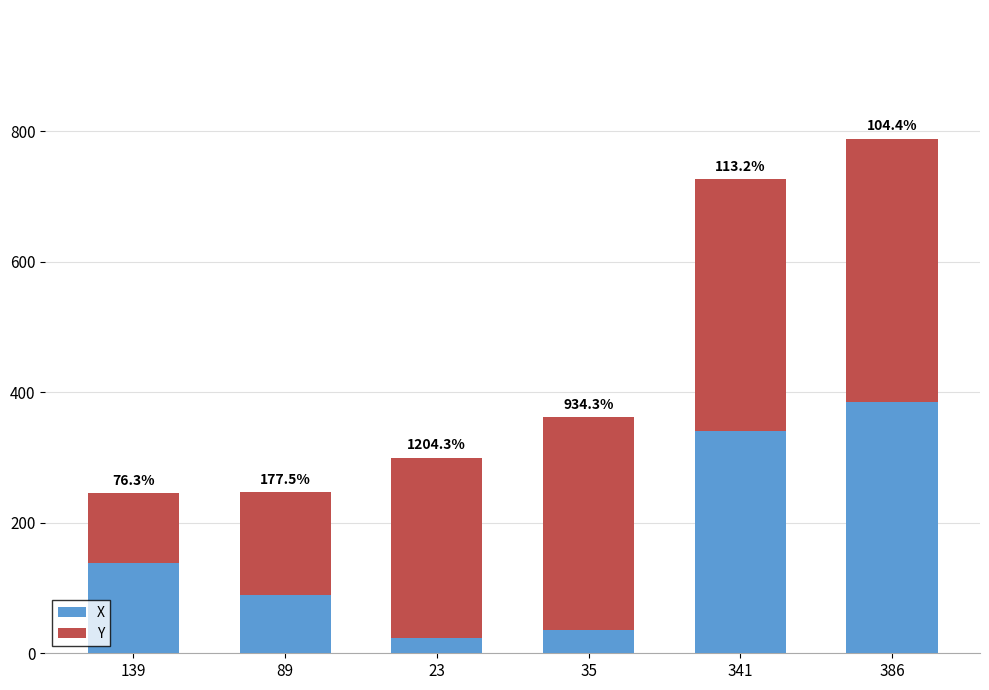

What is the label of the 4th bar from the left?

35